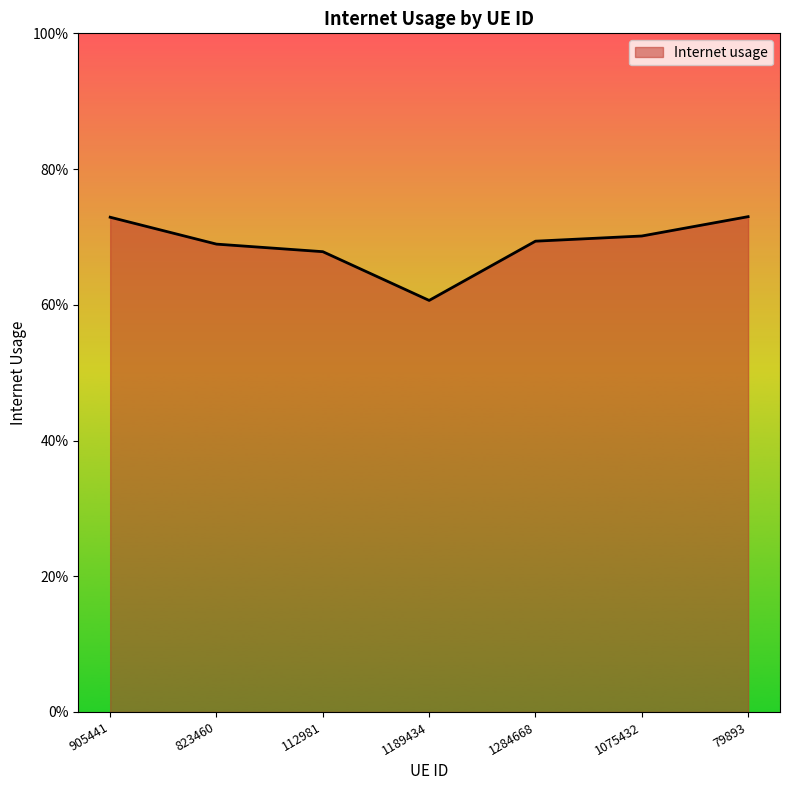

Is this an area chart (filled region under the line)?

Yes